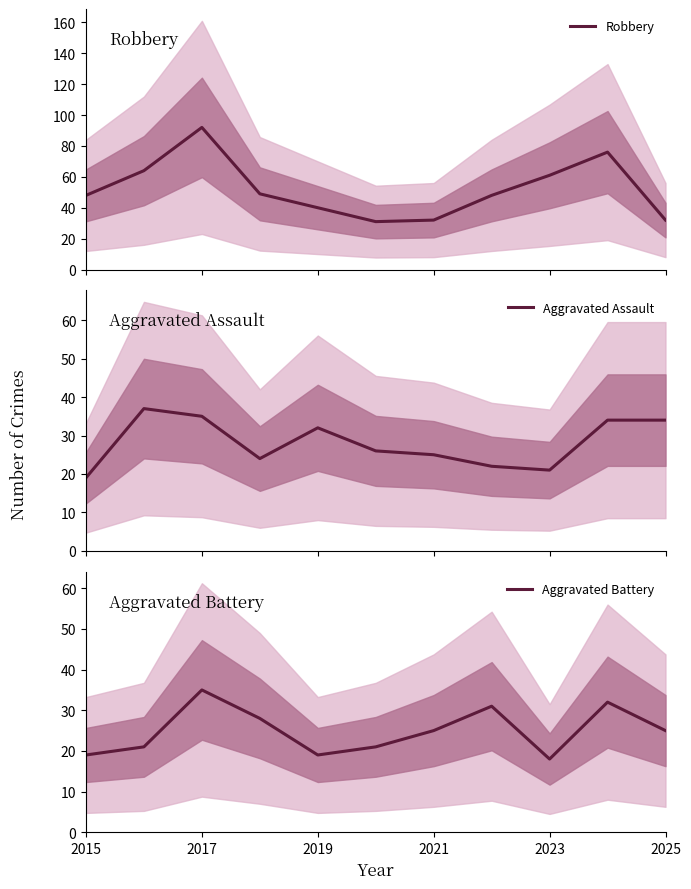

What is the highest value of the Aggravated Assault series?

37